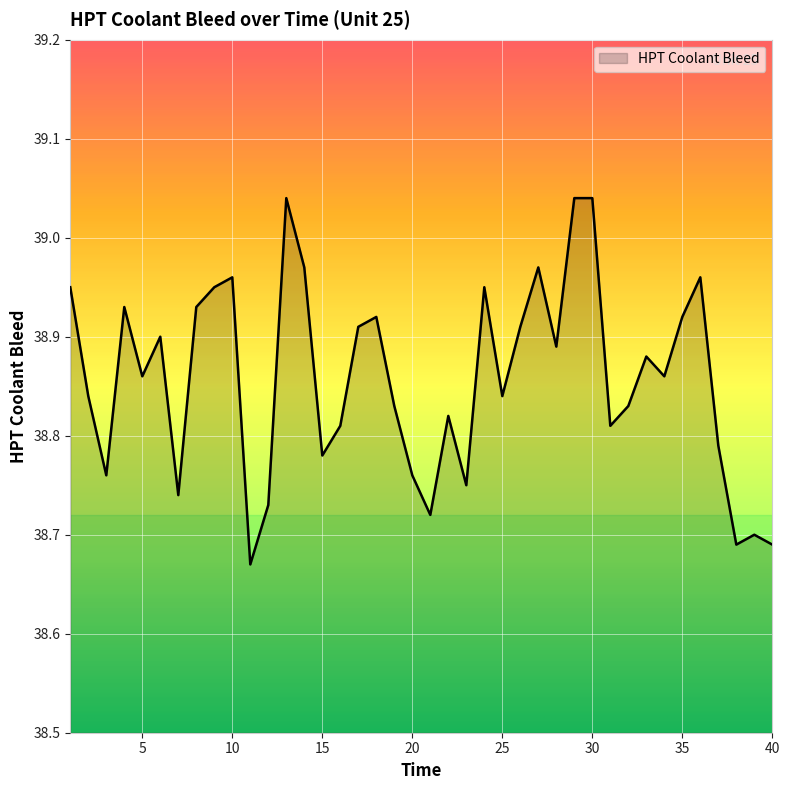

What is the difference between the maximum and minimum values?

0.4